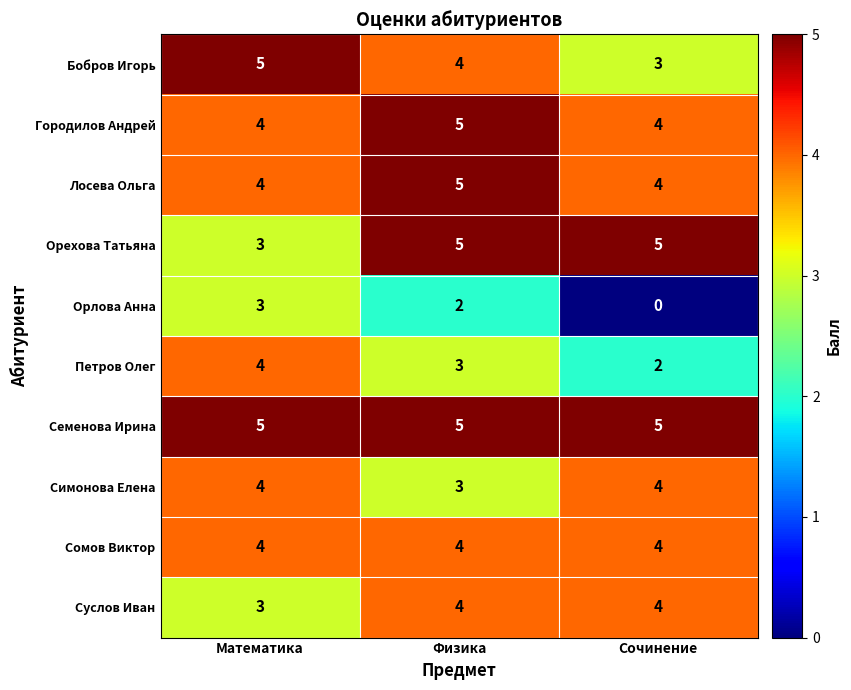

What is the sum of the Симонова Елена values at Физика and Математика?

7